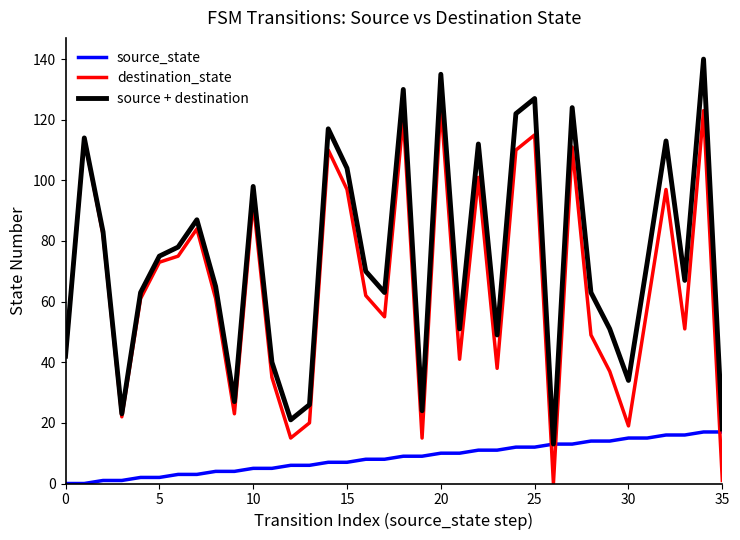

True or false: destination_state and source_state cross at least once.

True